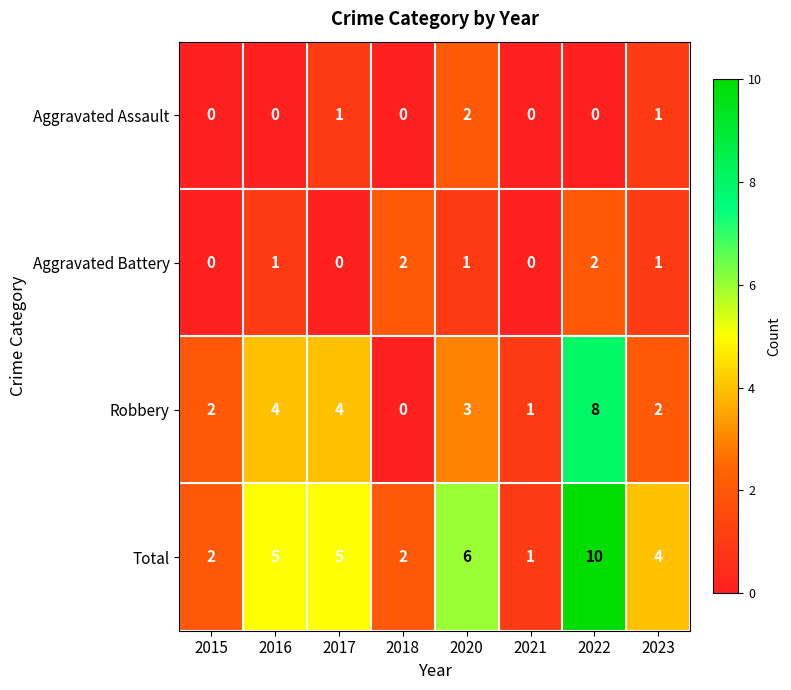

Rank the series at 2022 from lowest to highest value.

Aggravated Assault, Aggravated Battery, Robbery, Total